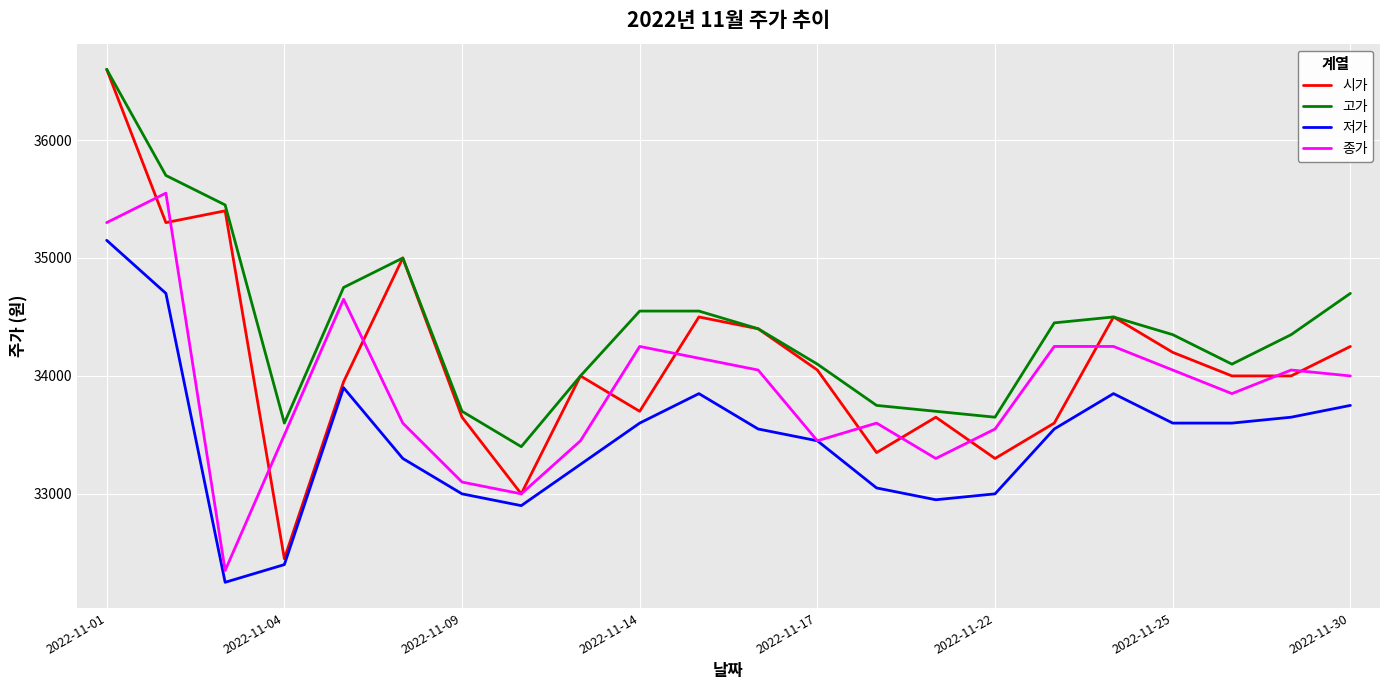

Which series has the largest total across all categories?

고가